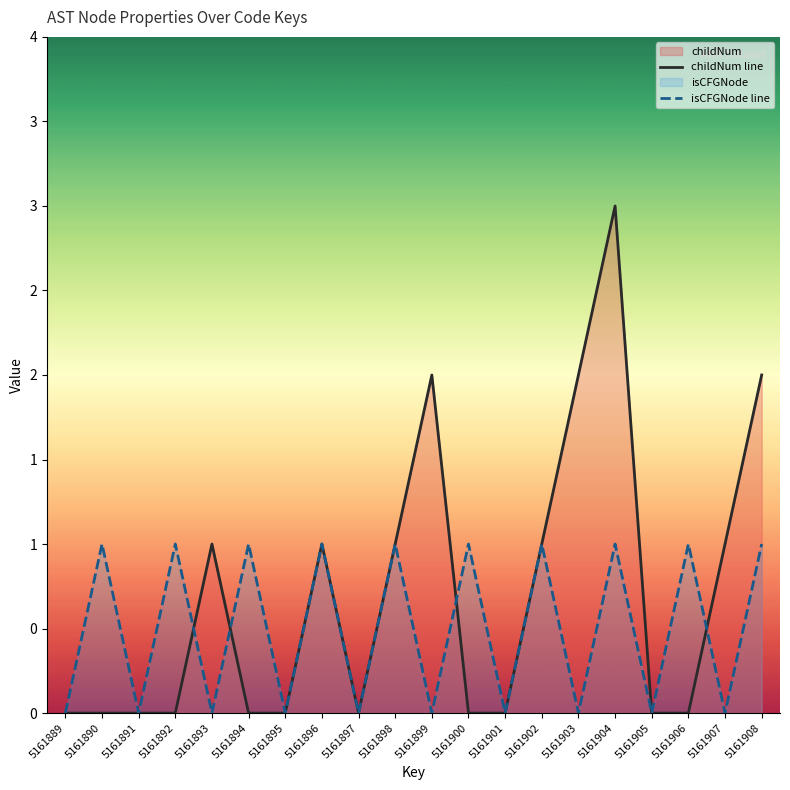

Reading left to right, list all the values displayed in this chart.

childNum line: 0	0	0	0	1	0	0	1	0	1	2	0	0	1	2	3	0	0	1	2
isCFGNode line: 0	1	0	1	0	1	0	1	0	1	0	1	0	1	0	1	0	1	0	1